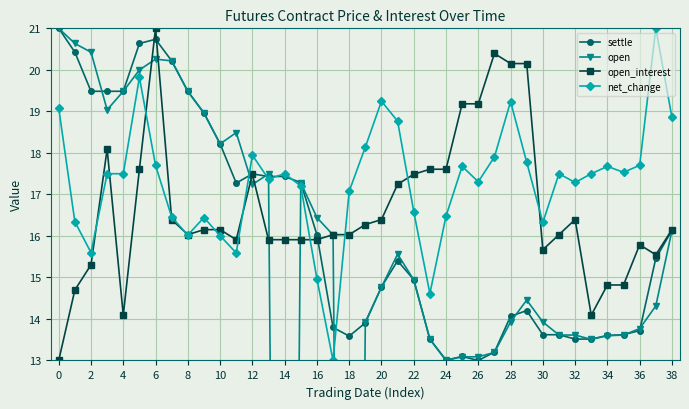

The open_interest series shows 19.2 at 25. True or false?

True